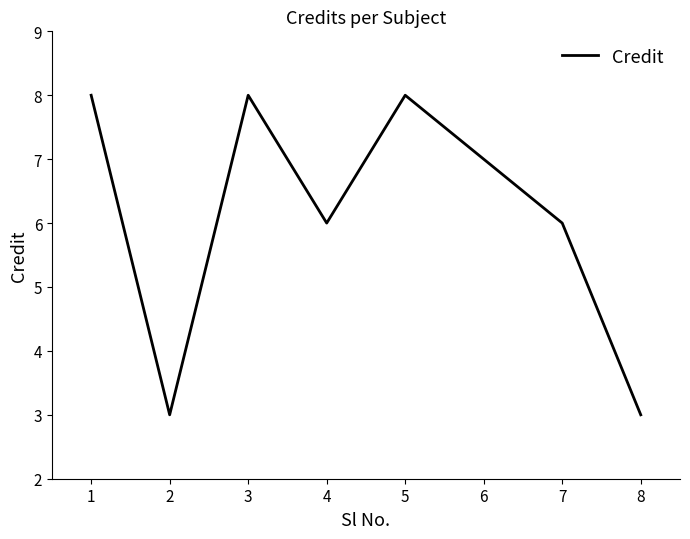

True or false: the data shows 10 at 7.

False